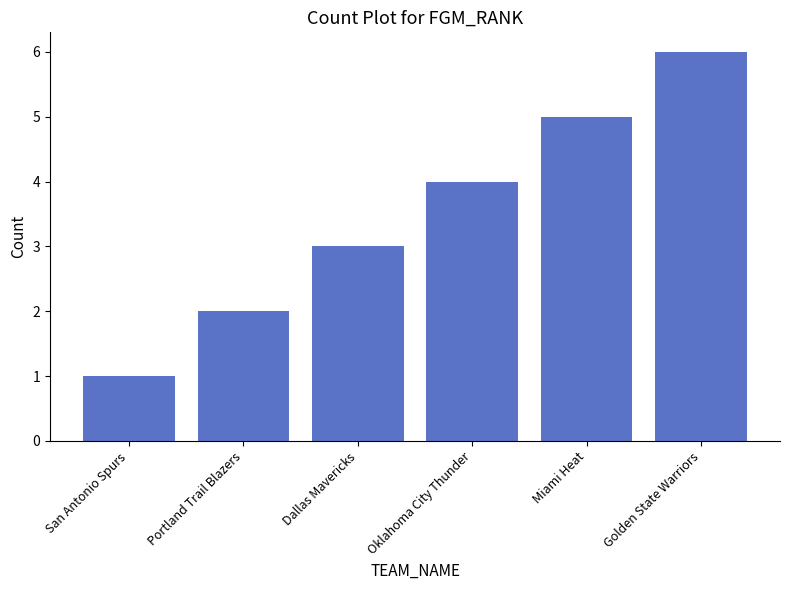

Between Dallas Mavericks and Golden State Warriors, which is larger?

Golden State Warriors